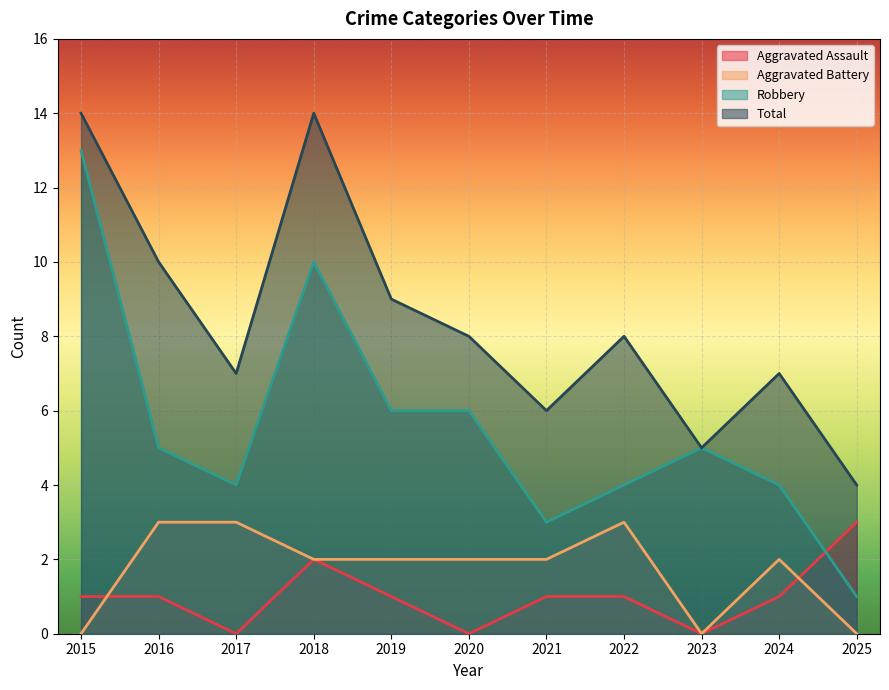

Is it true that Aggravated Assault equals 2 at 2020?

False